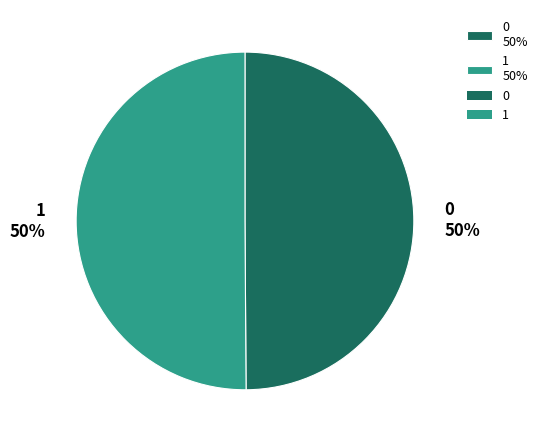

Count the number of slices in the pie.

2